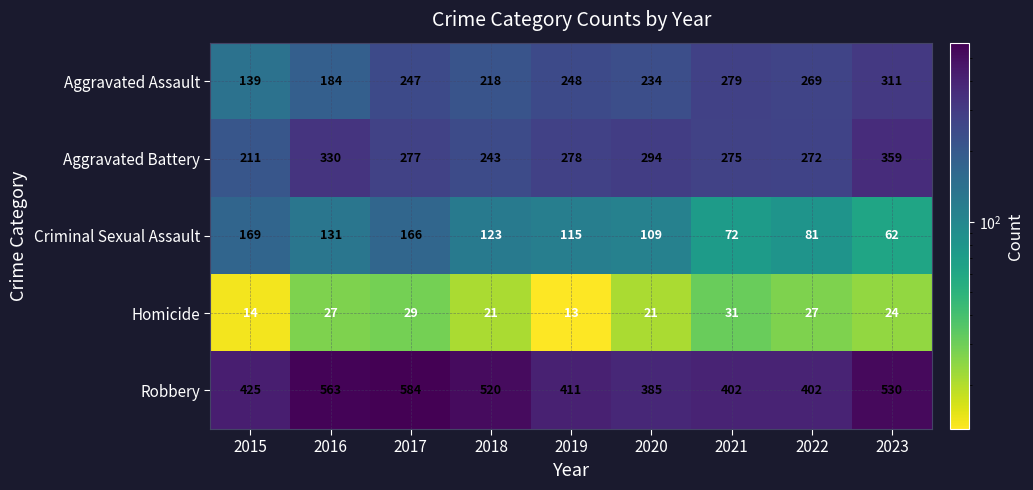

True or false: Homicide has a value of 29 at 2017.

True